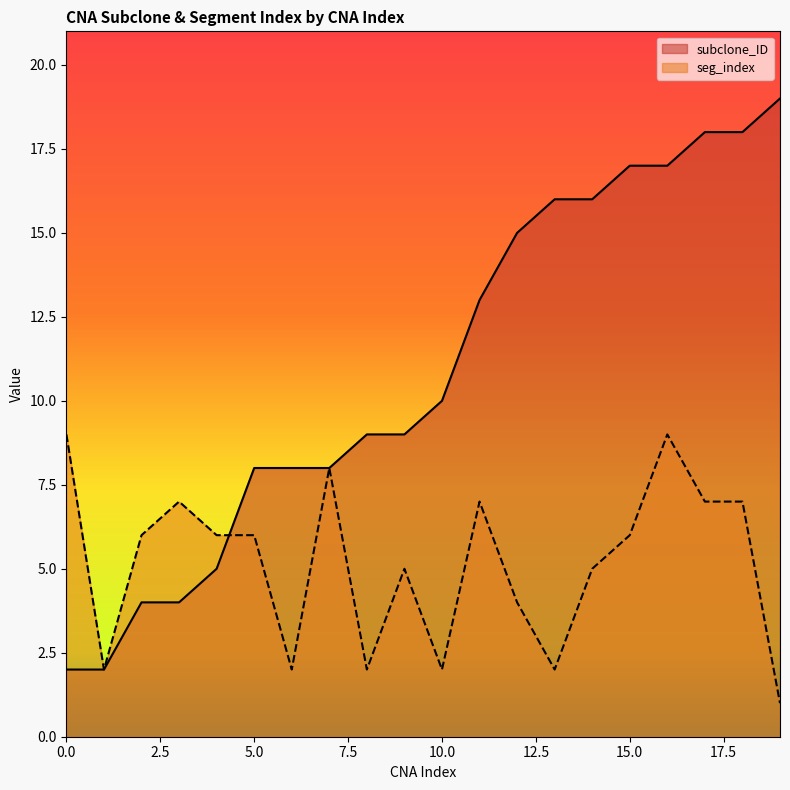

What is the total value across all series at 8?

11